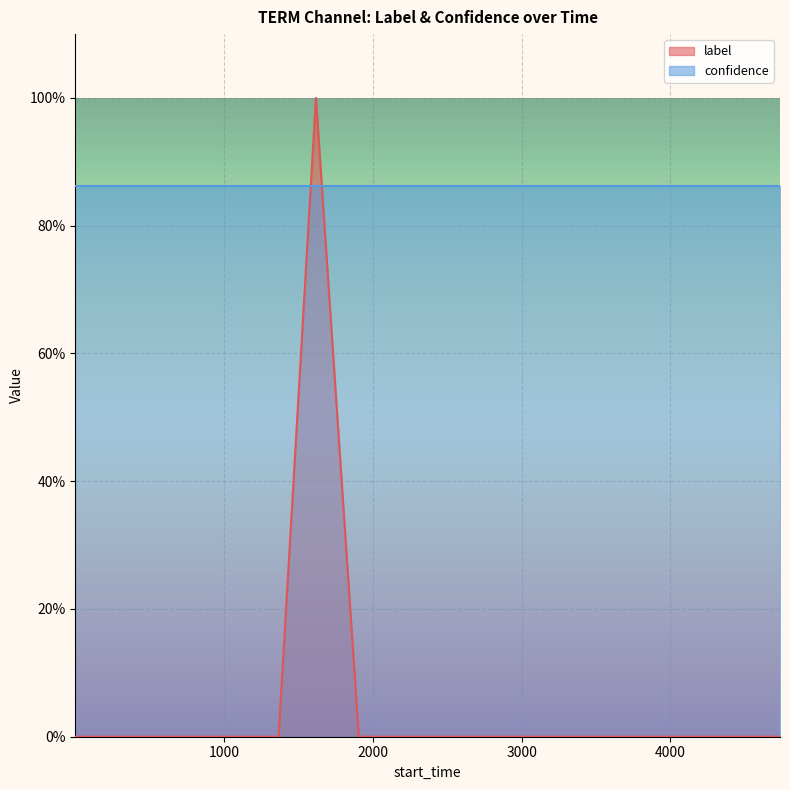

How many interior local peaks (higher than both neighbors) does the data have?

1